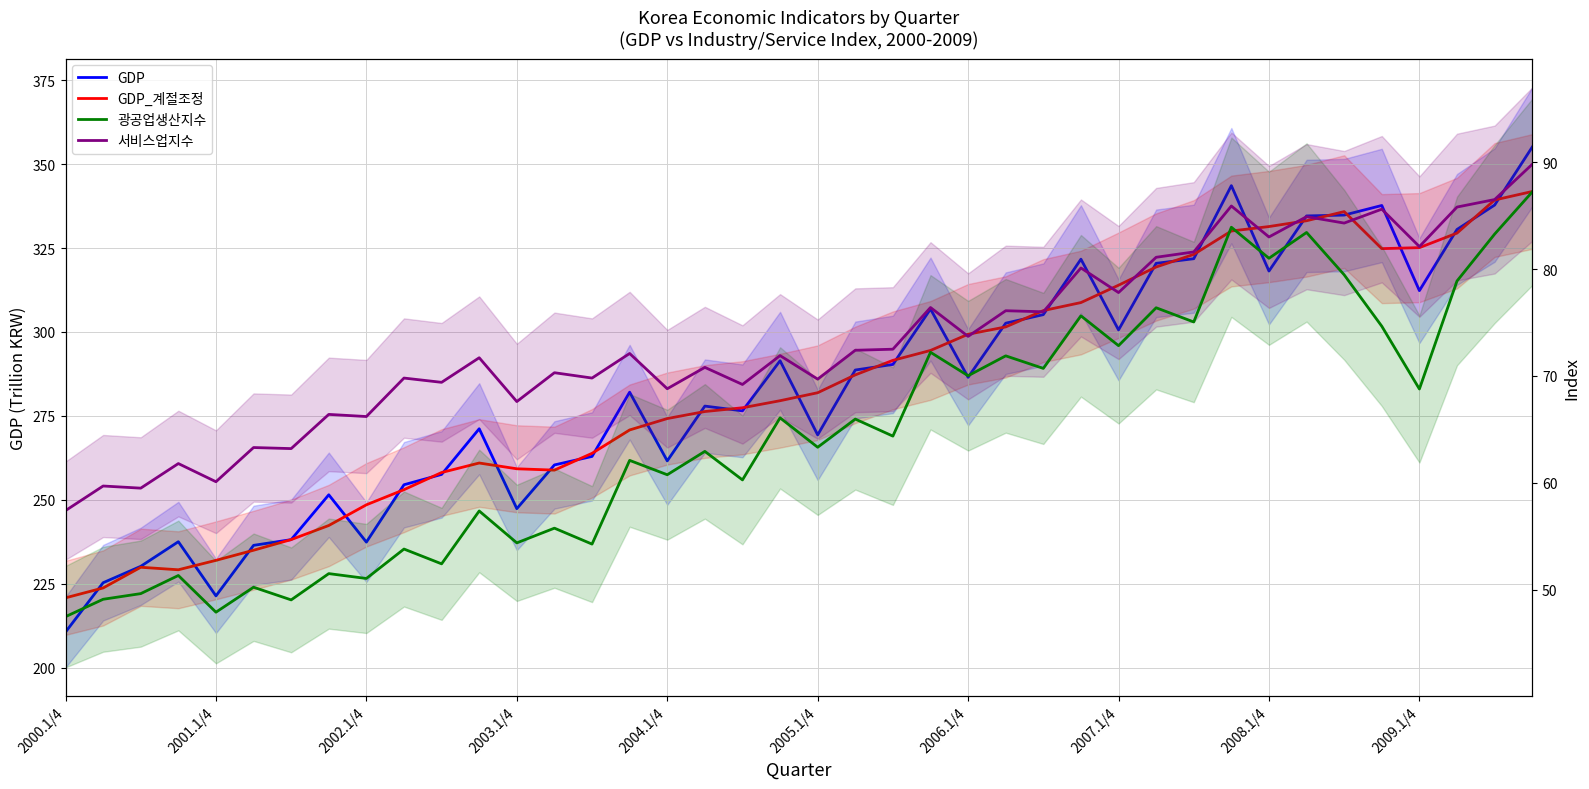

What is the average value of the GDP_계절조정 series?

283.8